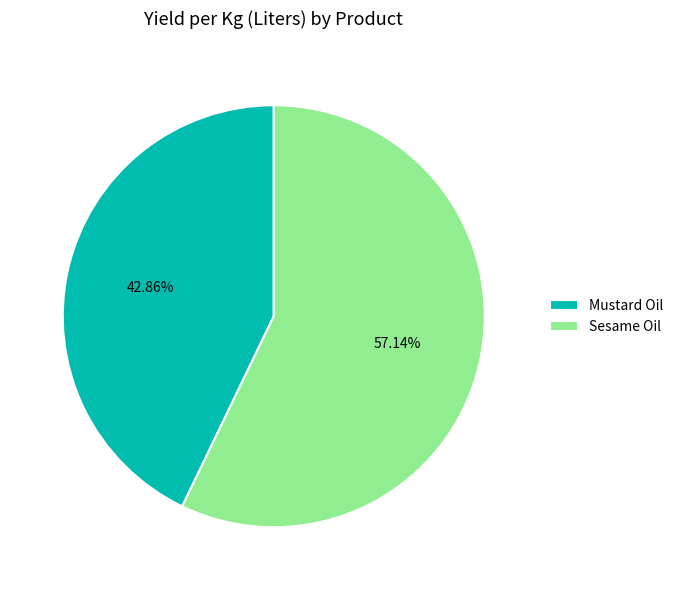

Rank the categories by value from lowest to highest.

Mustard Oil, Sesame Oil